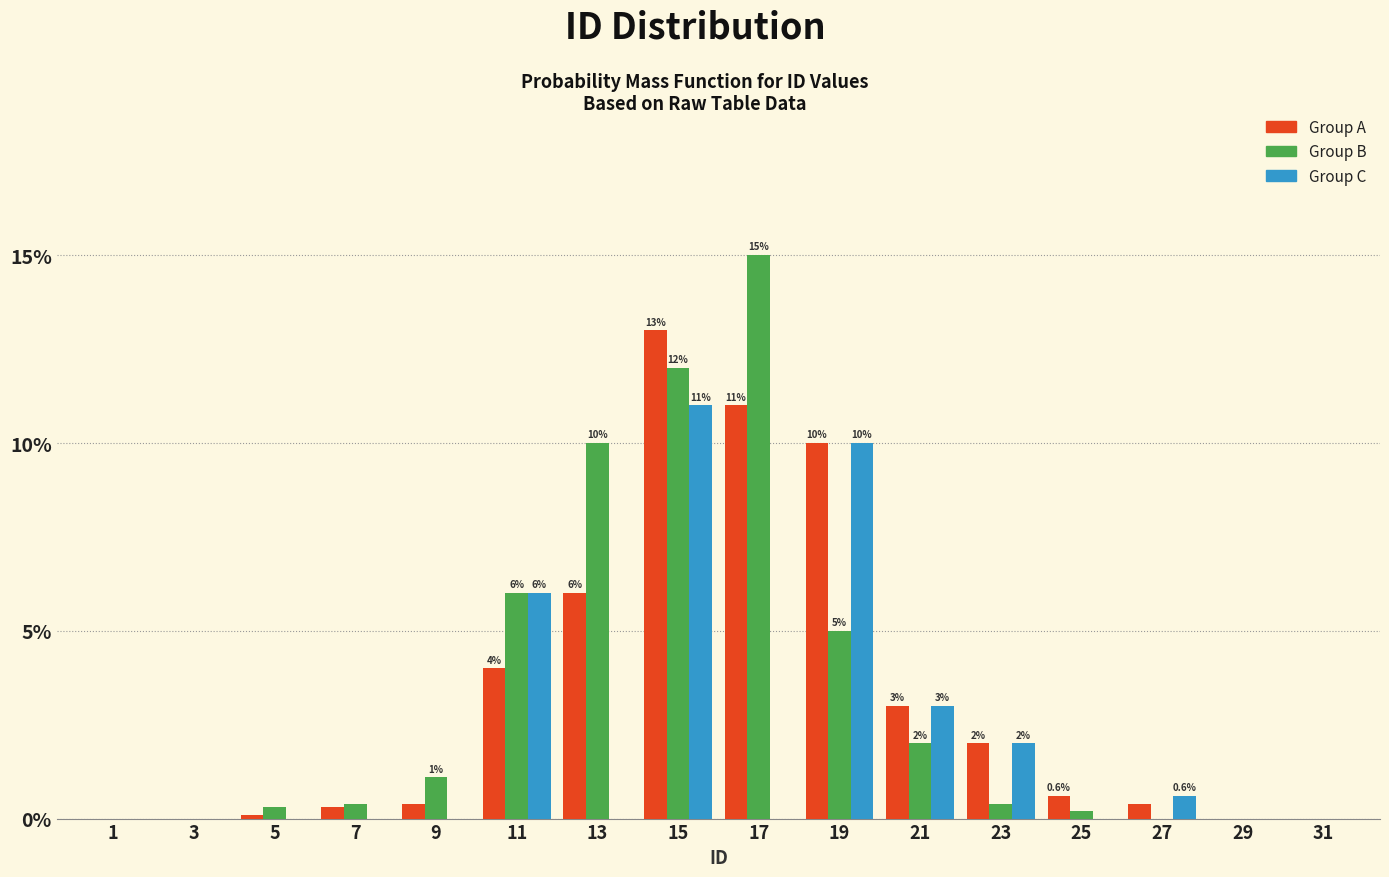

Which category has the highest value across all series?

17